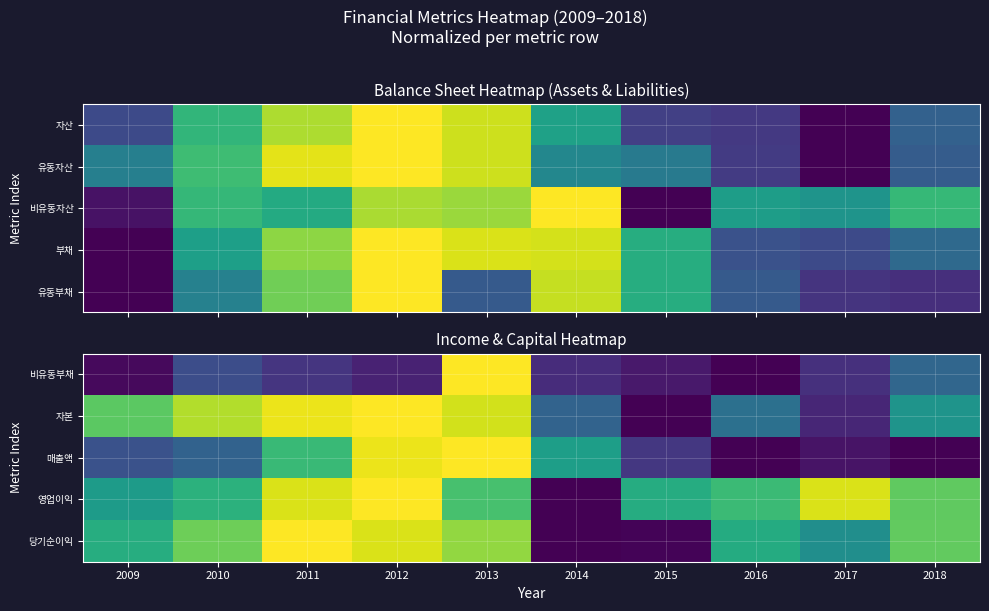

True or false: 비유동부채 has a value of 0.2 at 2011.

True